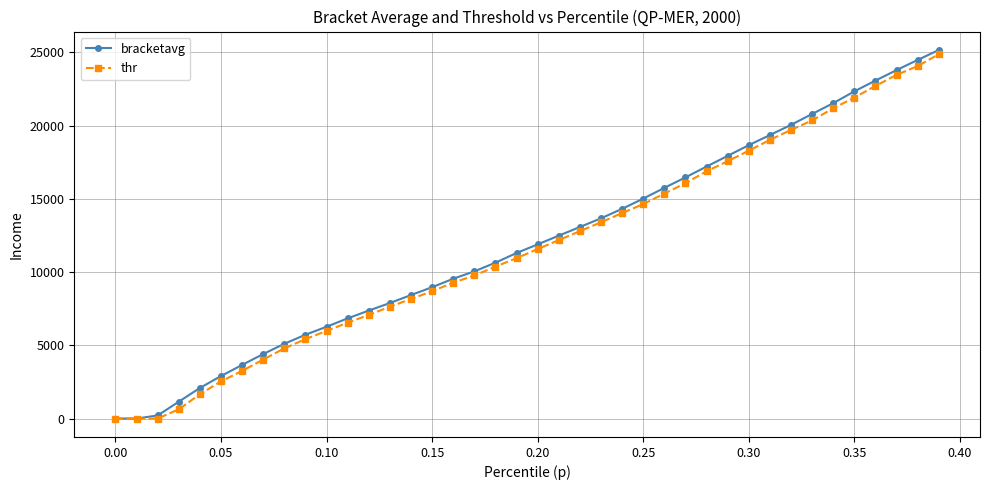

True or false: thr has more than 2 interior local peaks.

False